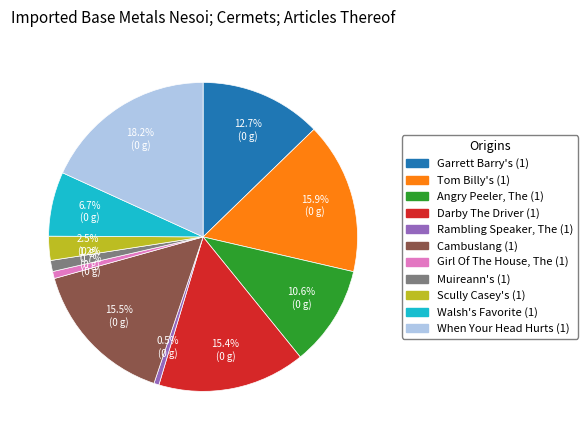

Which has a higher value, Cambuslang (1) or Angry Peeler, The (1)?

Cambuslang (1)